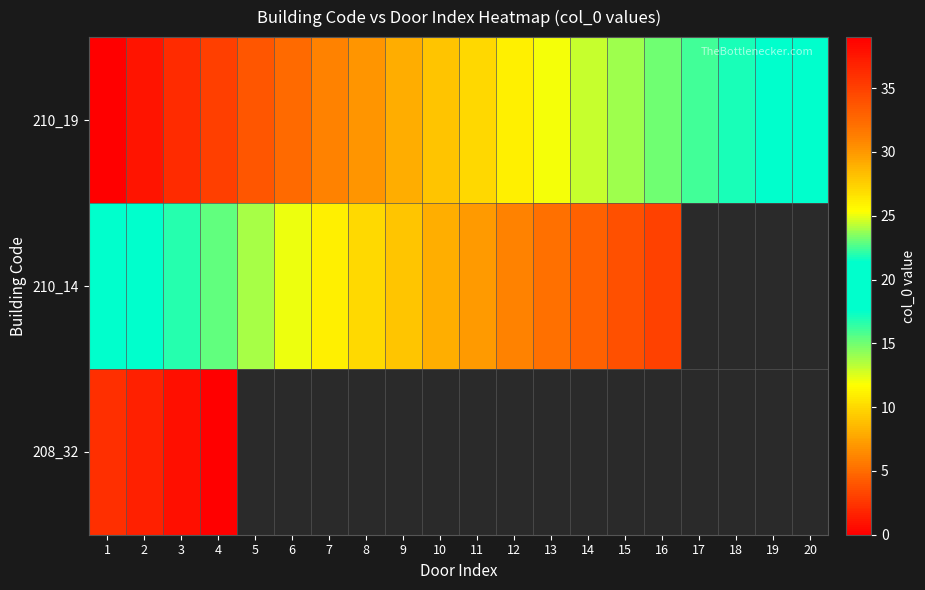

The value of 210_14 at 13 is 32.0. True or false?

True